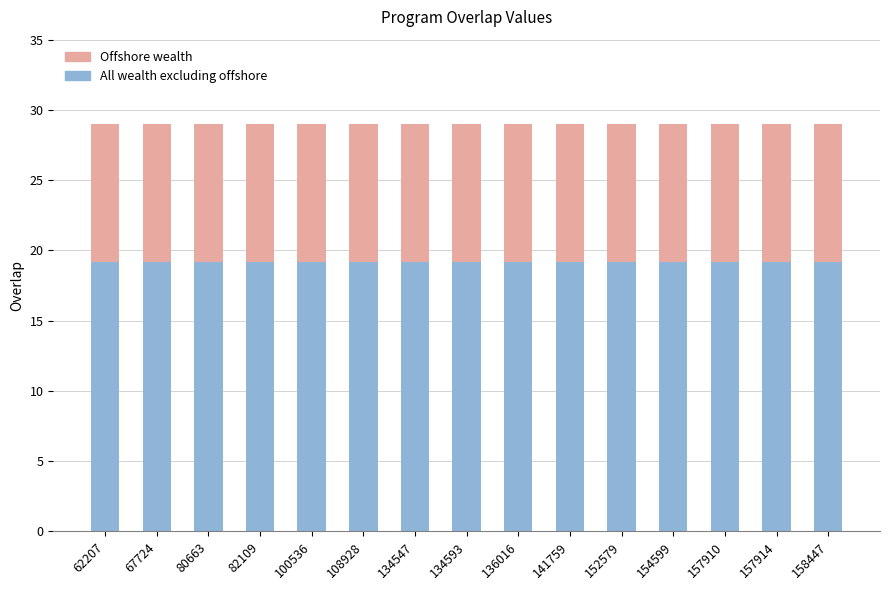

What are all the series names shown in the legend?

Offshore wealth, All wealth excluding offshore